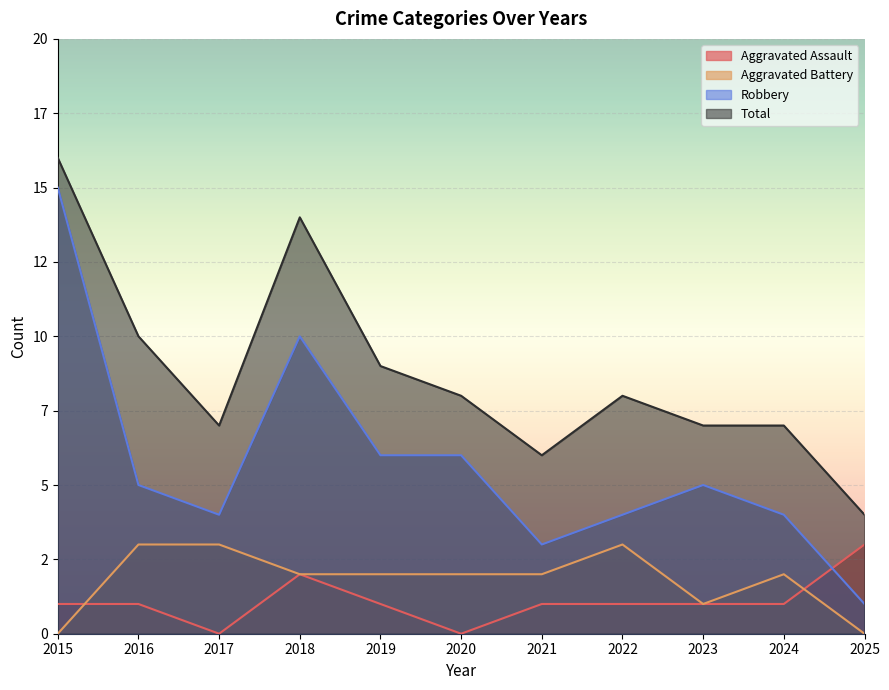

Between which two adjacent categories do Aggravated Assault and Robbery first intersect?

2024 and 2025